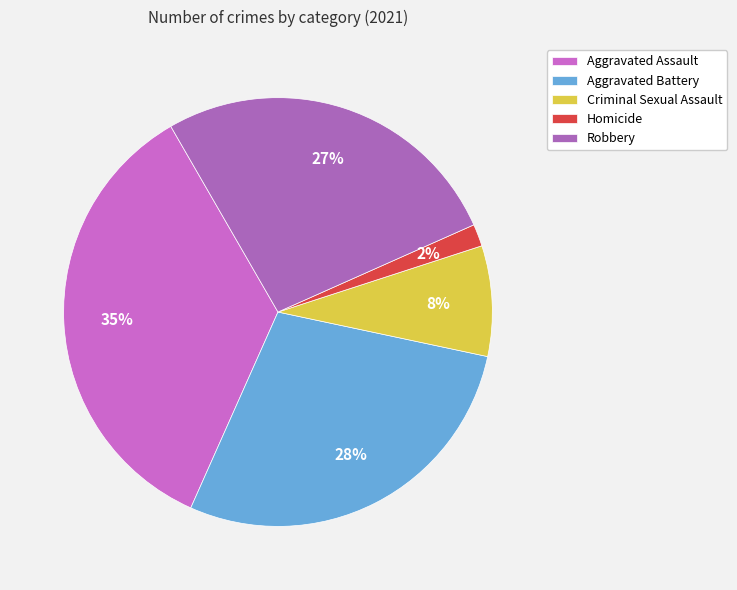

To the nearest percent, what portion does Homicide represent?

2%